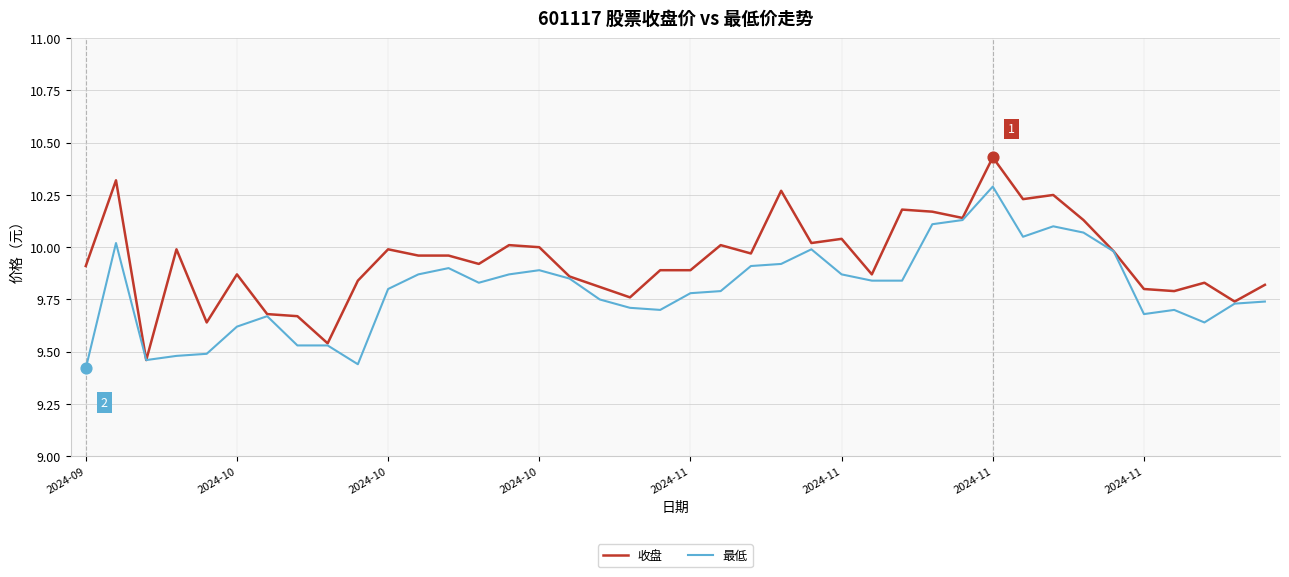

At how many categories does at least one series exceed 9?

40